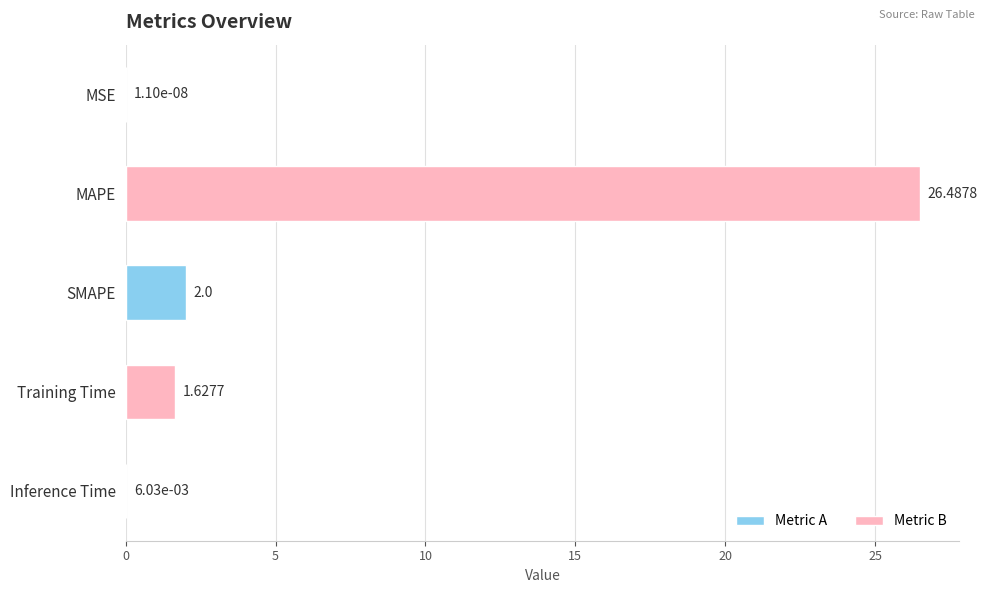

What is the change in value from MSE to SMAPE?

+2.0